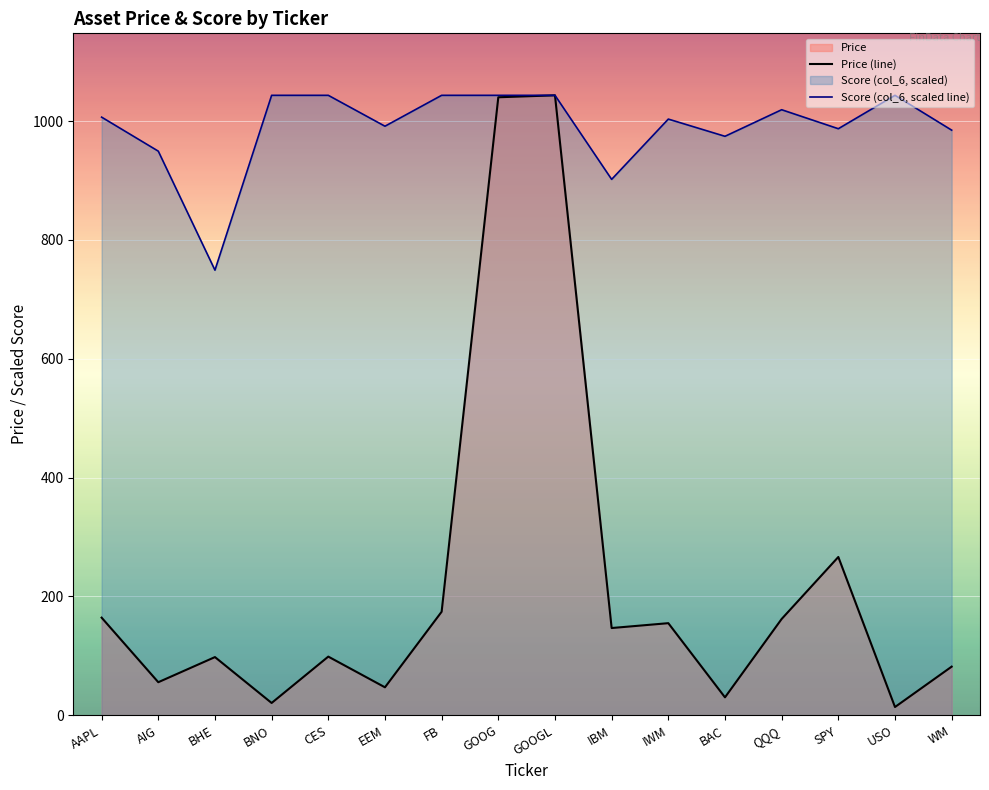

Which series has the largest range (max minus min)?

Price (line)